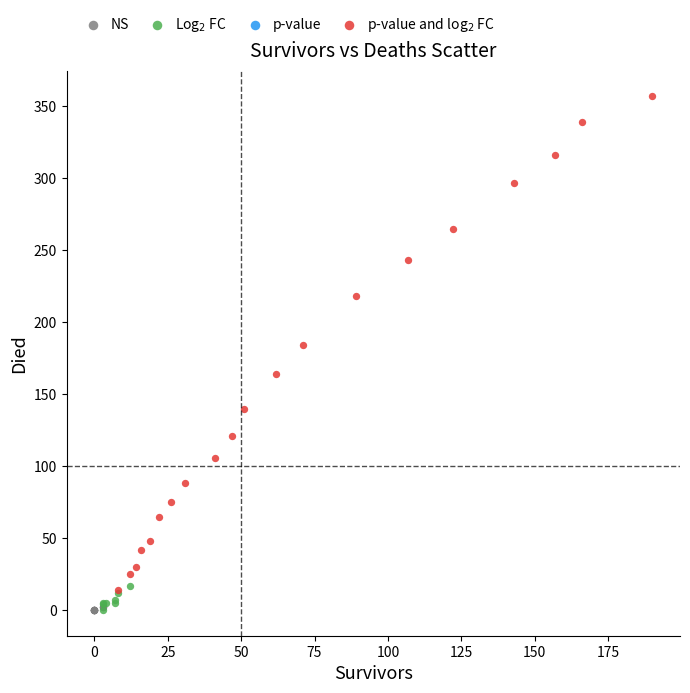

Which series reaches the maximum Y coordinate?

p-value and log$_2$ FC